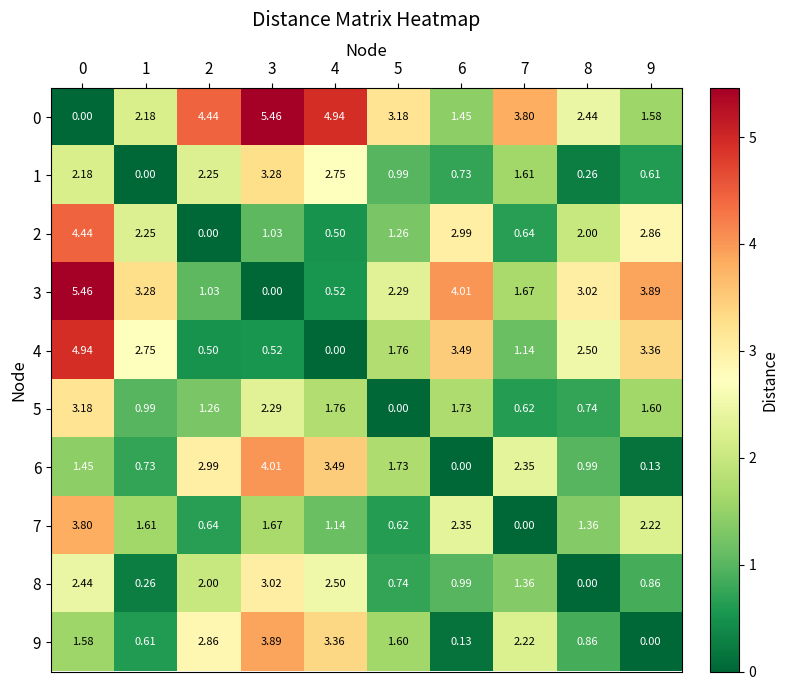

Which has a higher value, 8 or 5?

5